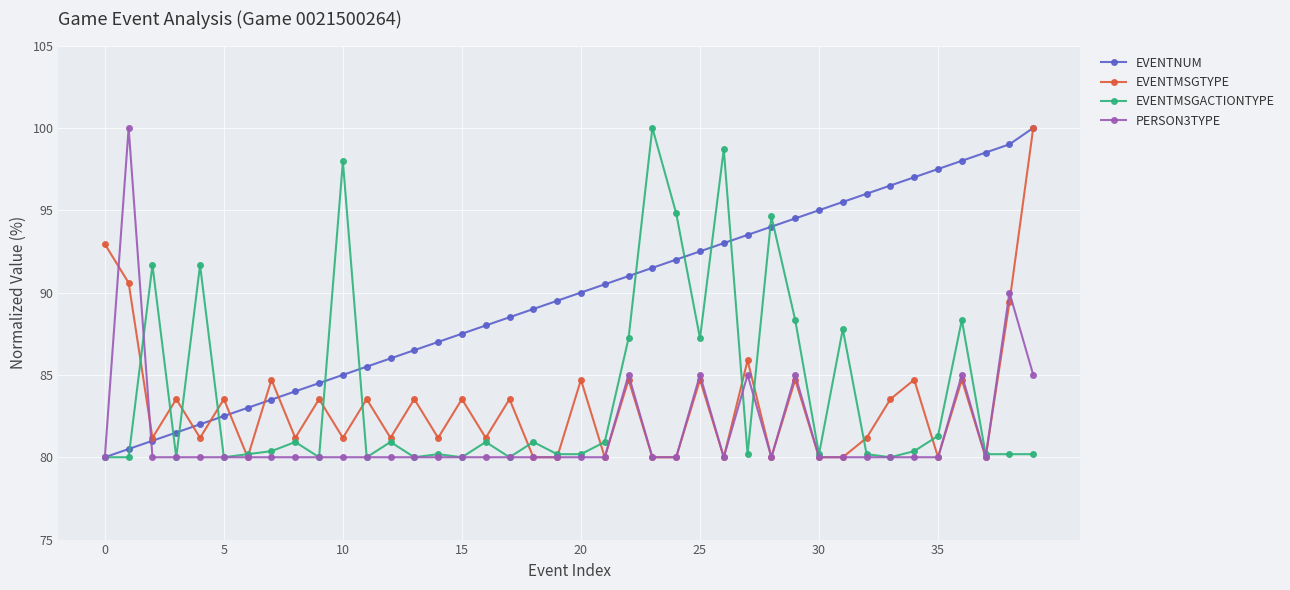

What is the value of the EVENTMSGACTIONTYPE point at the 29th from the left?

94.6